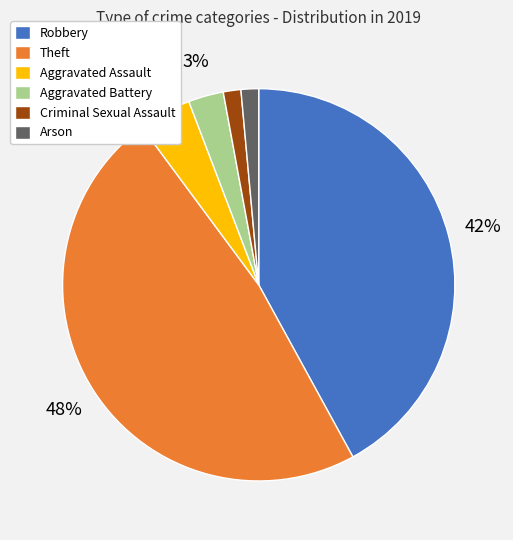

Do Aggravated Assault and Theft together represent more than half of the pie?

Yes